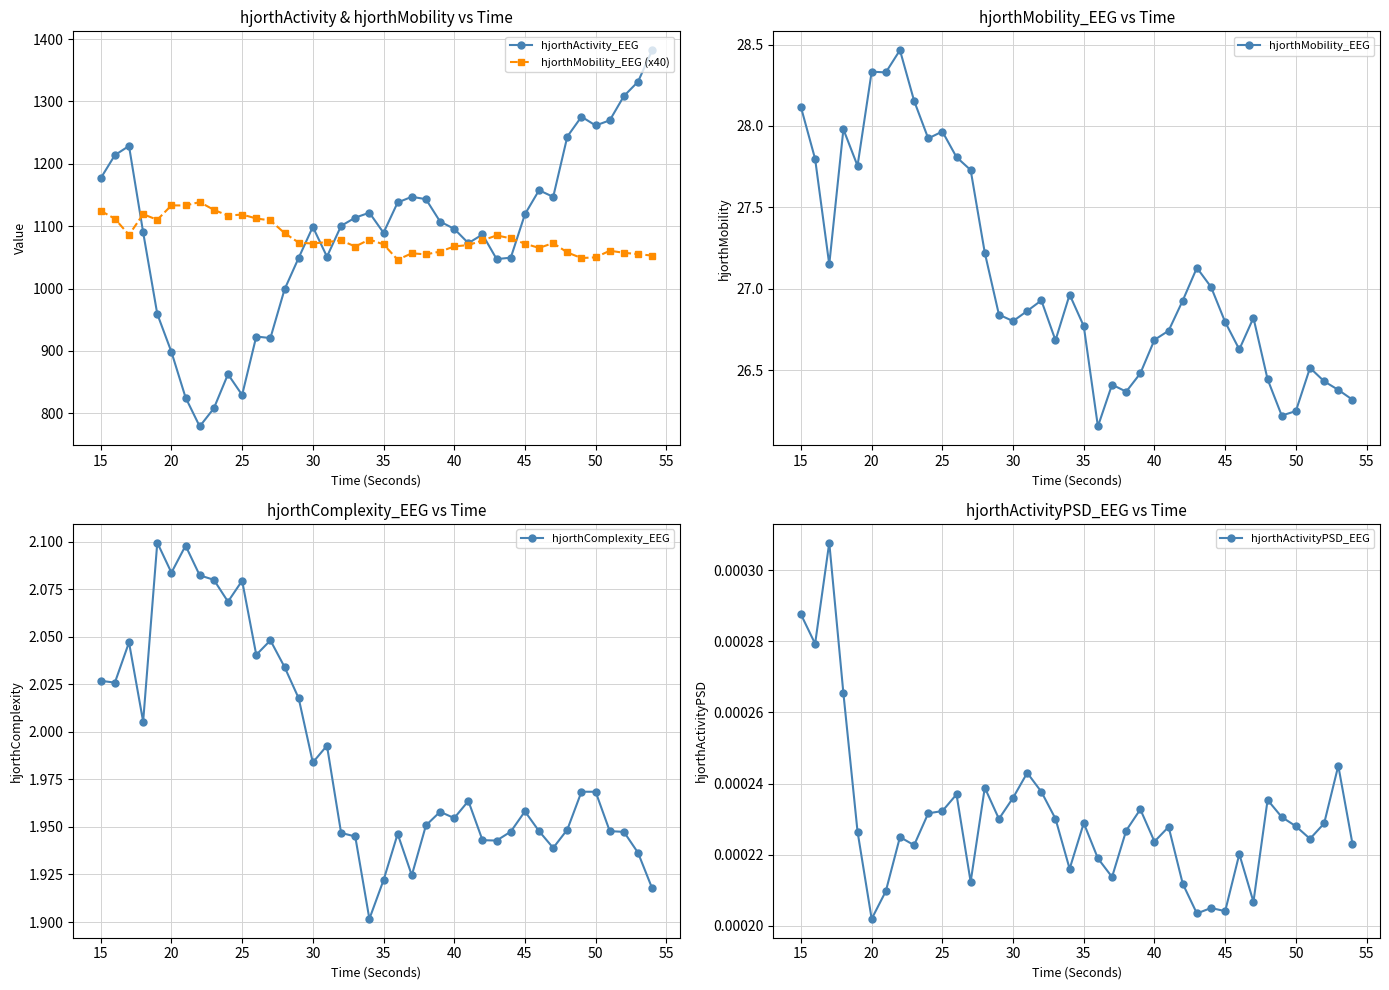

True or false: hjorthComplexity_EEG has more than 2 interior local peaks.

True